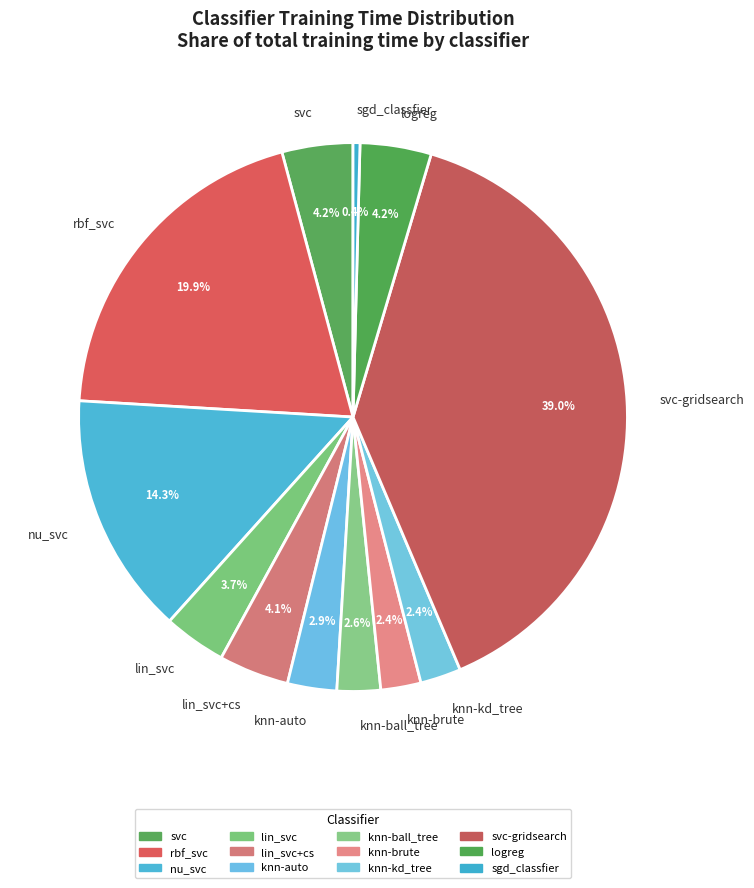

The logreg slice represents 4% of the pie. True or false?

True